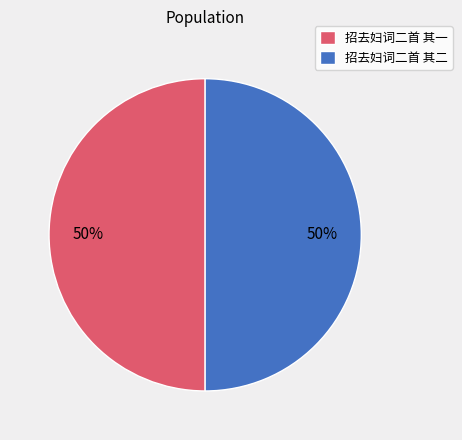

The 招去妇词二首 其一 slice represents 59% of the pie. True or false?

False